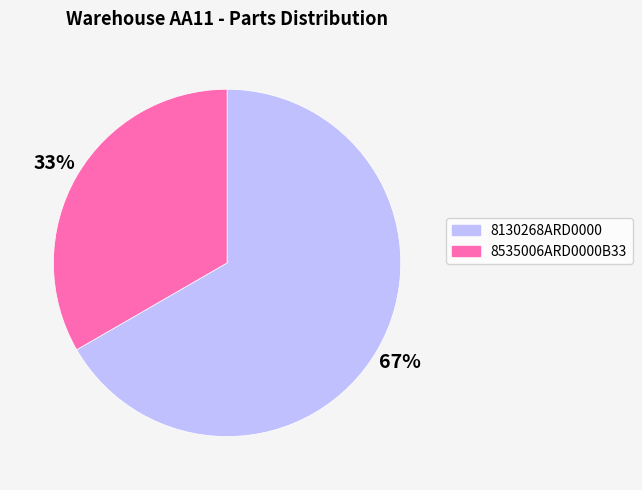

To the nearest percent, what is the average slice percentage?

50%